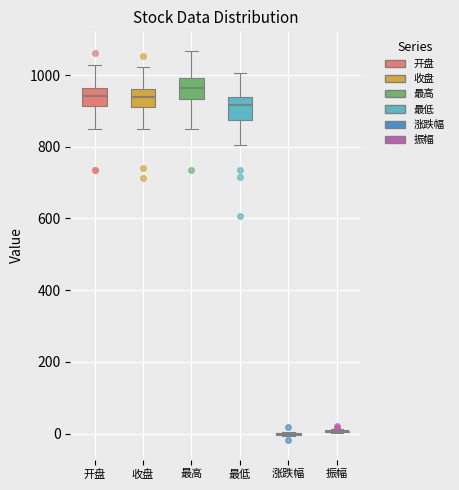

Where is the lower edge of the box for 开盘 on the y-axis? The values are not printed on the chart, so give them approximately, as read against the axis.

920